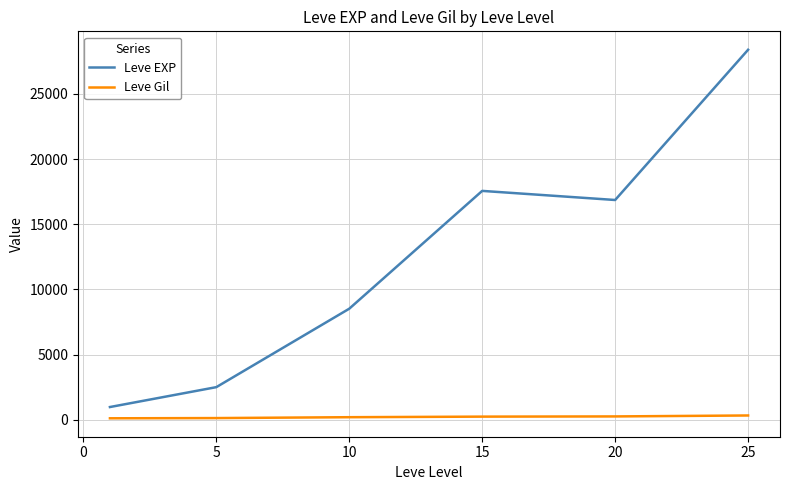

True or false: Leve EXP and Leve Gil intersect in this chart.

False